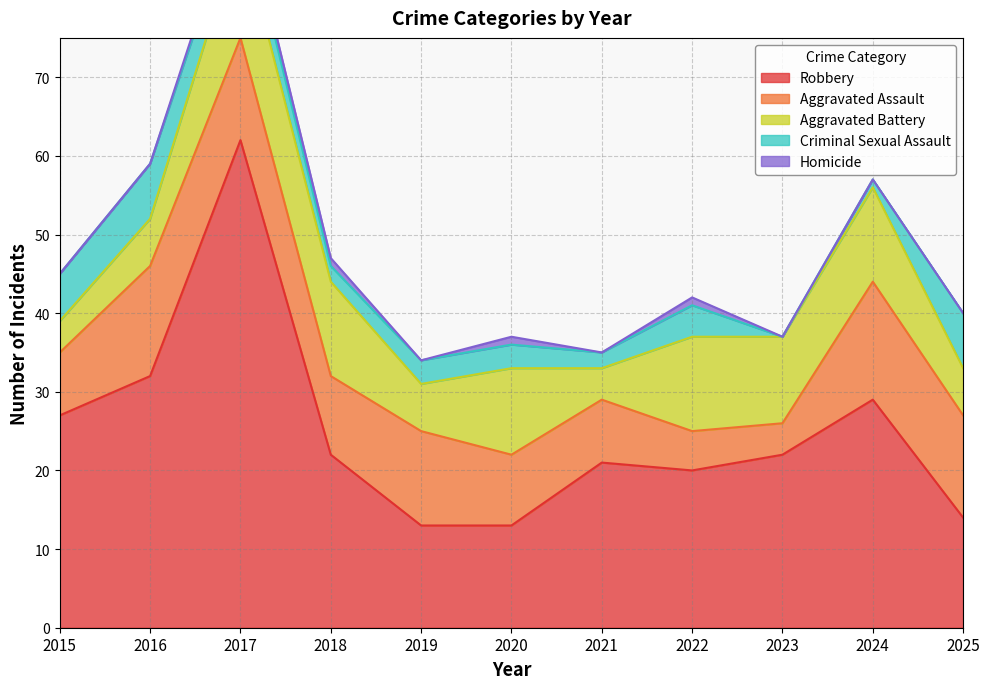

Reading left to right, extract all data points from this chart.

Aggravated Assault: 2015=8	2016=14	2017=13	2018=10	2019=12	2020=9	2021=8	2022=5	2023=4	2024=15	2025=13
Aggravated Battery: 2015=4	2016=6	2017=14	2018=12	2019=6	2020=11	2021=4	2022=12	2023=11	2024=12	2025=6
Criminal Sexual Assault: 2015=6	2016=7	2017=4	2018=2	2019=3	2020=3	2021=2	2022=4	2023=0	2024=1	2025=7
Homicide: 2015=0	2016=0	2017=1	2018=1	2019=0	2020=1	2021=0	2022=1	2023=0	2024=0	2025=0
Robbery: 2015=27	2016=32	2017=62	2018=22	2019=13	2020=13	2021=21	2022=20	2023=22	2024=29	2025=14